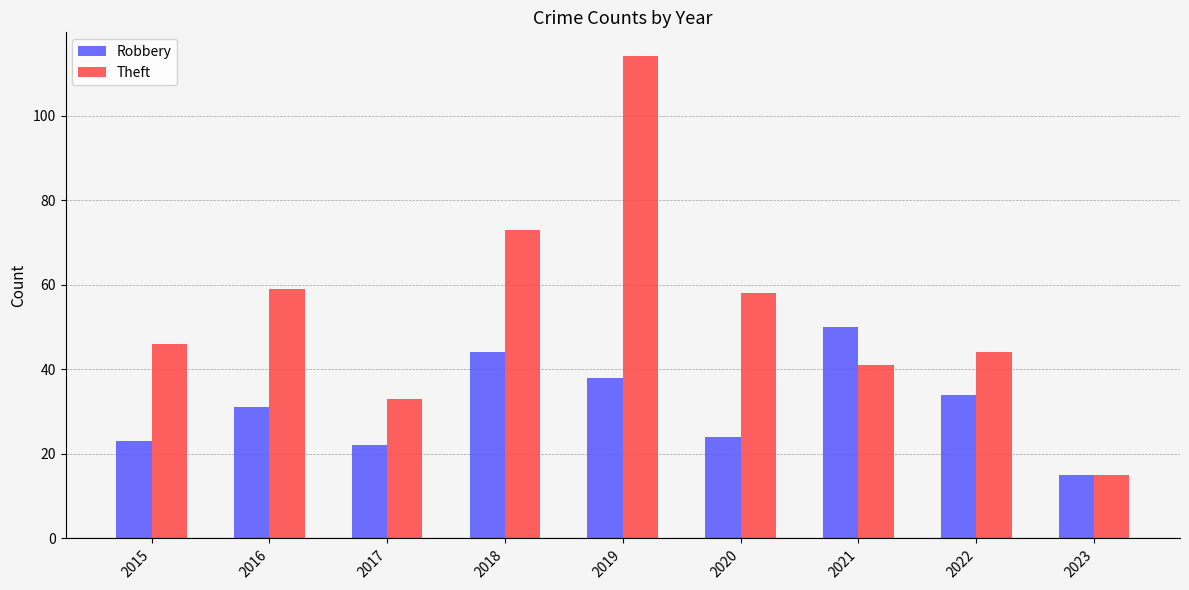

Rank the categories by Robbery value from highest to lowest.

2021, 2018, 2019, 2022, 2016, 2020, 2015, 2017, 2023